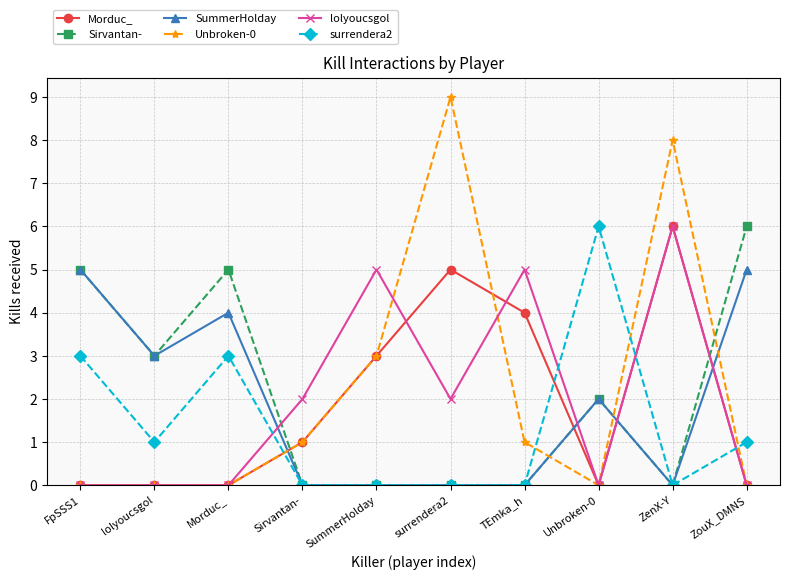

Count the number of data series in this chart.

6